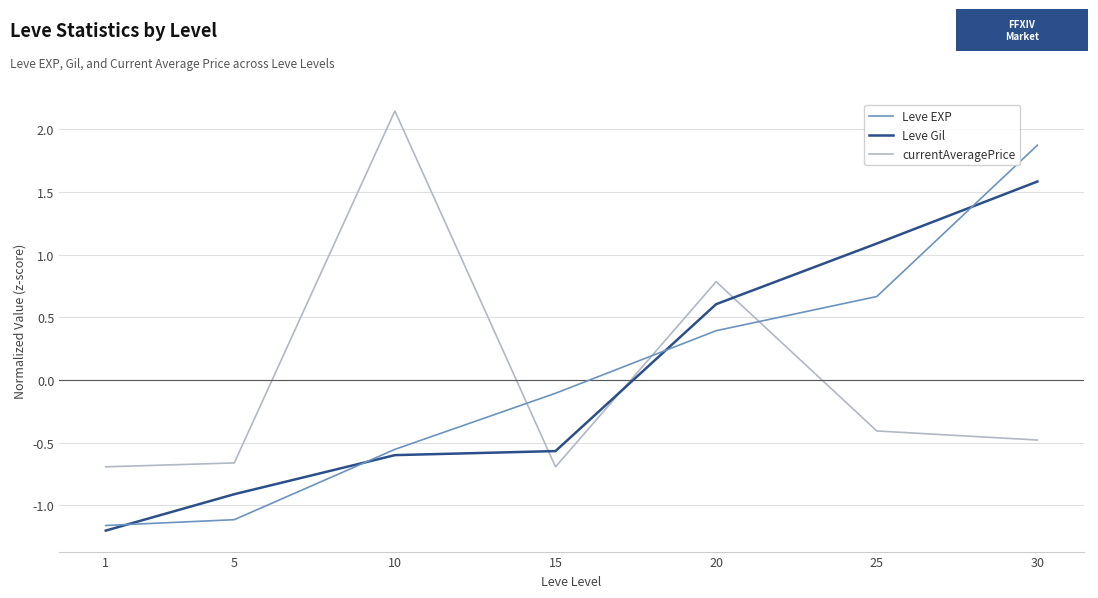

True or false: Leve Gil has a value of -1.2 at 1.

True